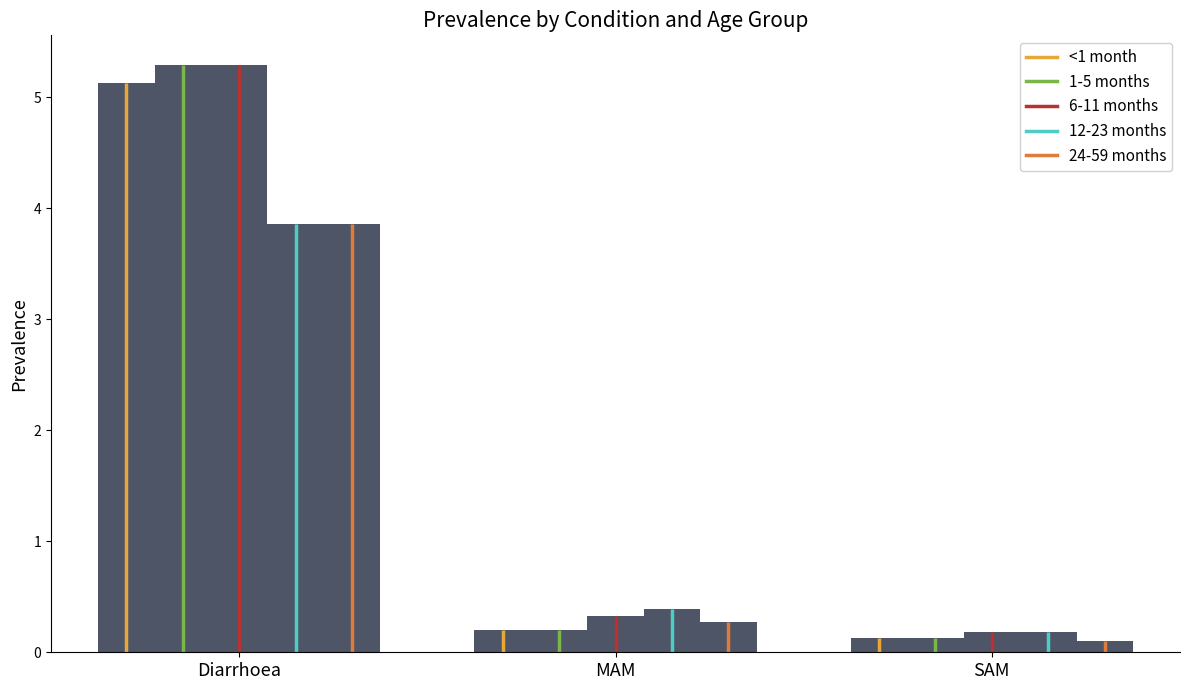

Are the bars grouped side by side (vs. stacked)?

Yes